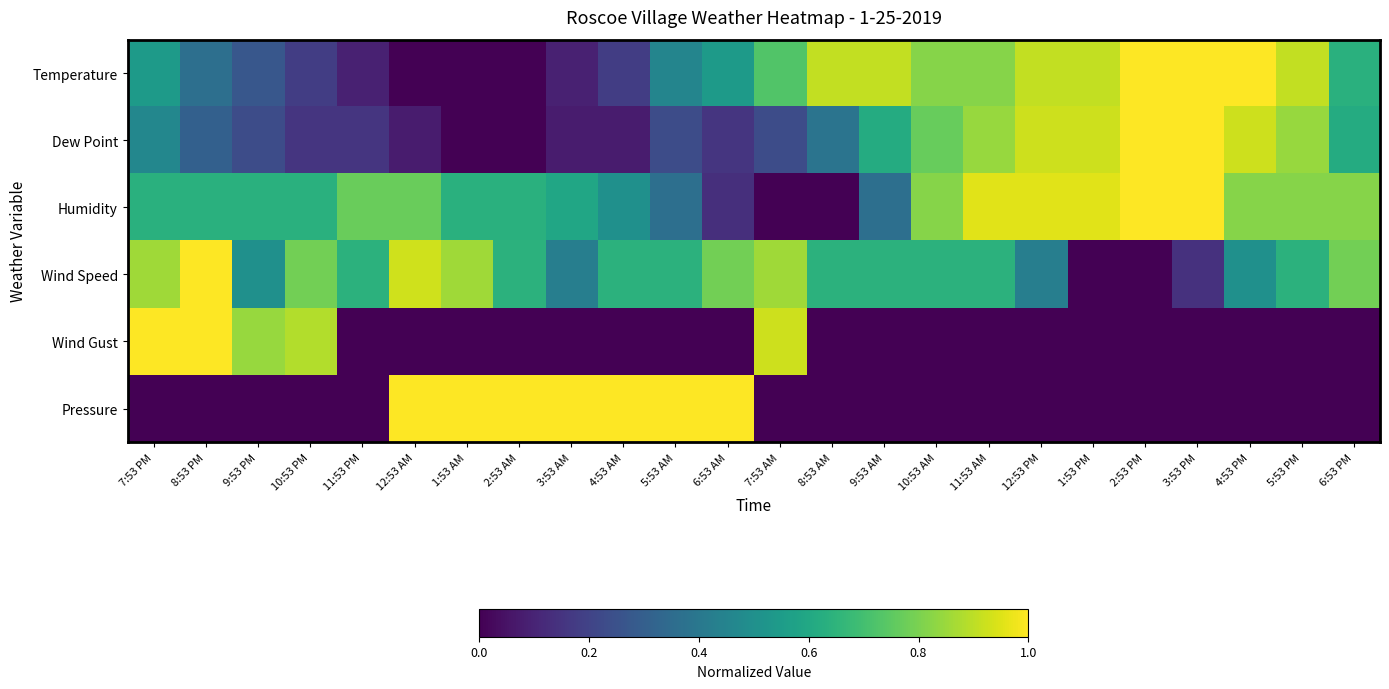

At which category is the sum across all series the highest?

7:53 PM